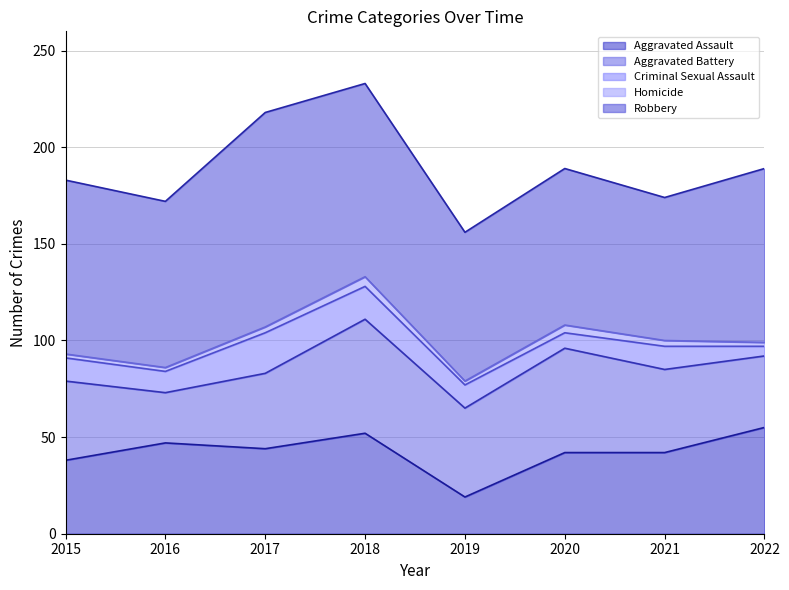

True or false: Aggravated Assault and Criminal Sexual Assault cross at least once.

False